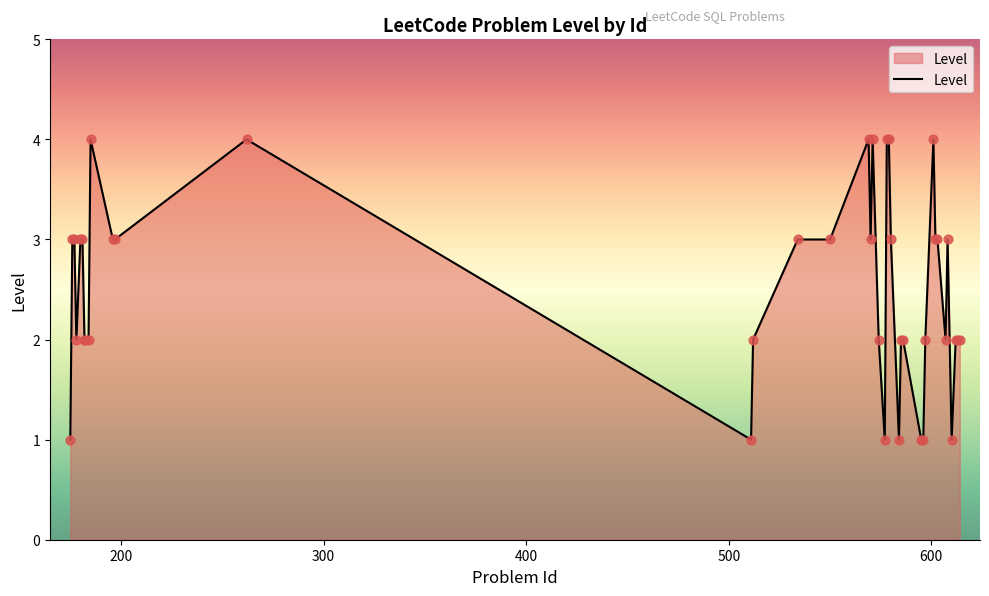

What is the greatest value displayed?

4